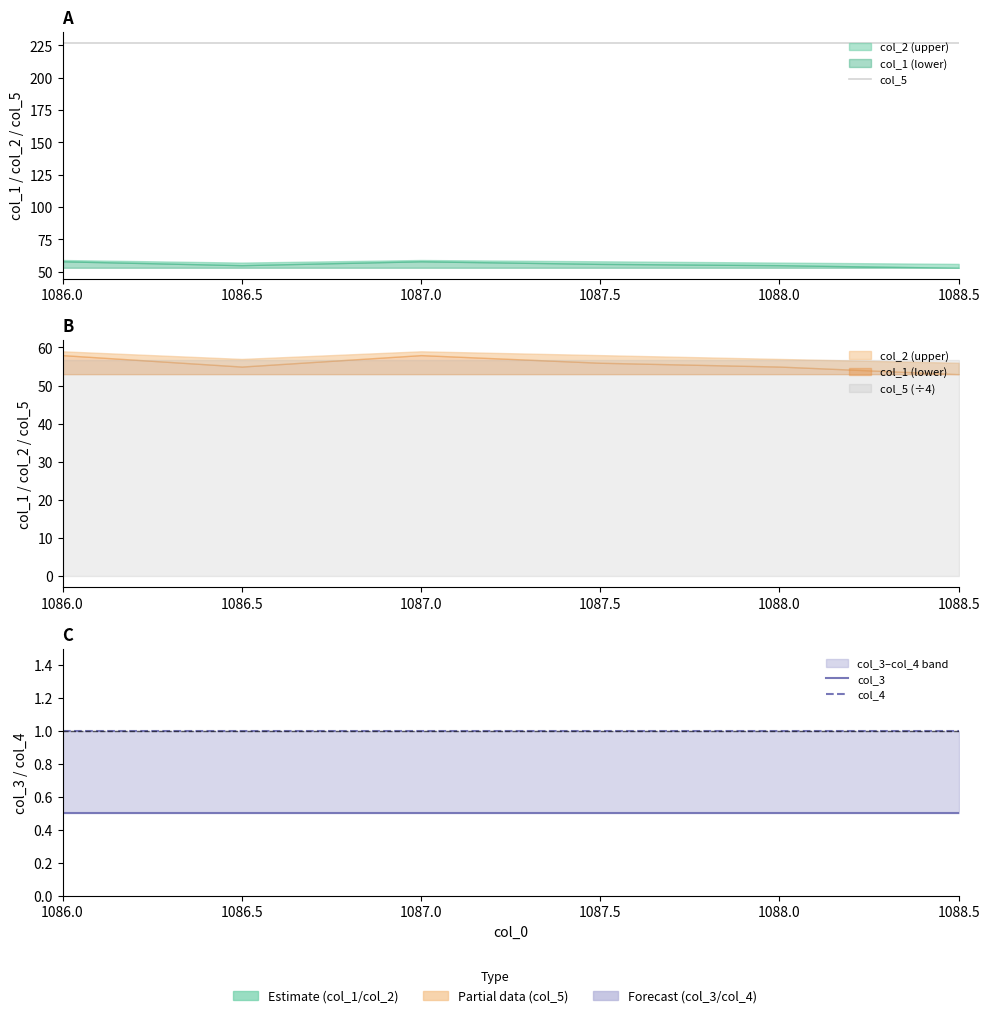

Rank the categories by col_3 value from lowest to highest.

1086.0, 1086.5, 1087.0, 1087.5, 1088.0, 1088.5